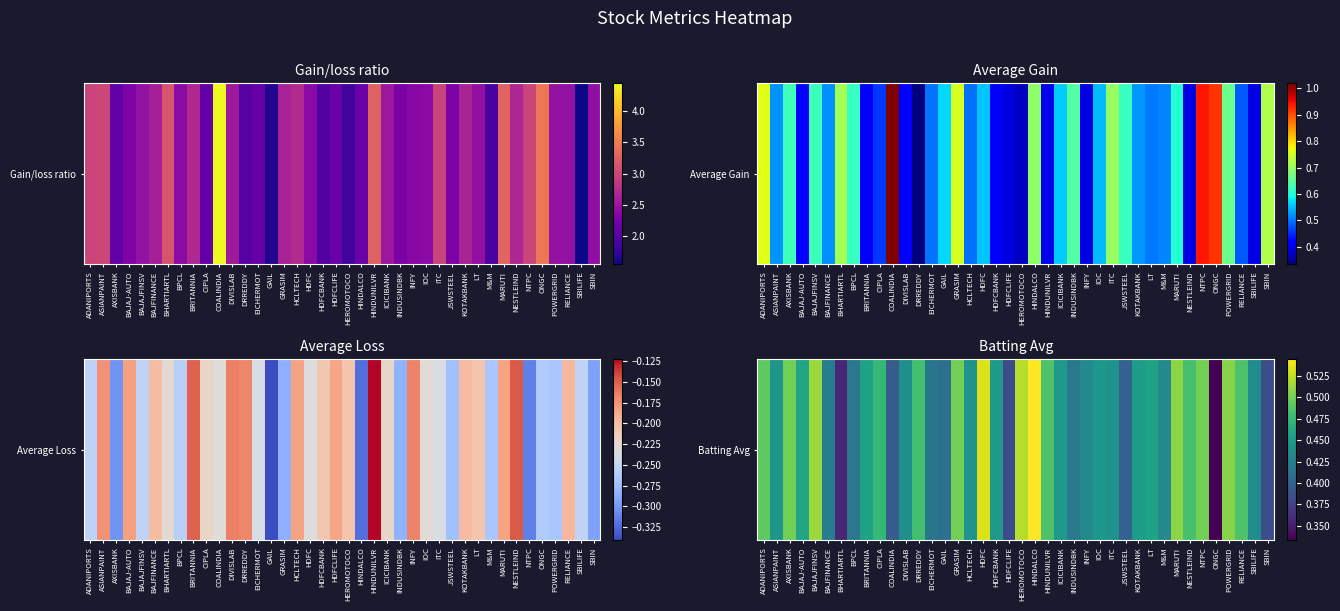

List the labels in order of value, largest first.

HINDALCO, HDFC, HEROMOTOCO, BAJAJFINSV, MARUTI, POWERGRID, AXISBANK, GRASIM, NTPC, ADANIPORTS, HINDUNILVR, RELIANCE, NESTLEIND, DRREDDY, CIPLA, BAJAJ-AUTO, LT, BRITANNIA, KOTAKBANK, ICICIBANK, HDFCBANK, IOC, ASIANPAINT, HCLTECH, ITC, DIVISLAB, SBILIFE, INFY, M&M, BAJFINANCE, INDUSINDBK, BPCL, EICHERMOT, GAIL, JSWSTEEL, COALINDIA, SBIN, HDFCLIFE, BHARTIARTL, ONGC